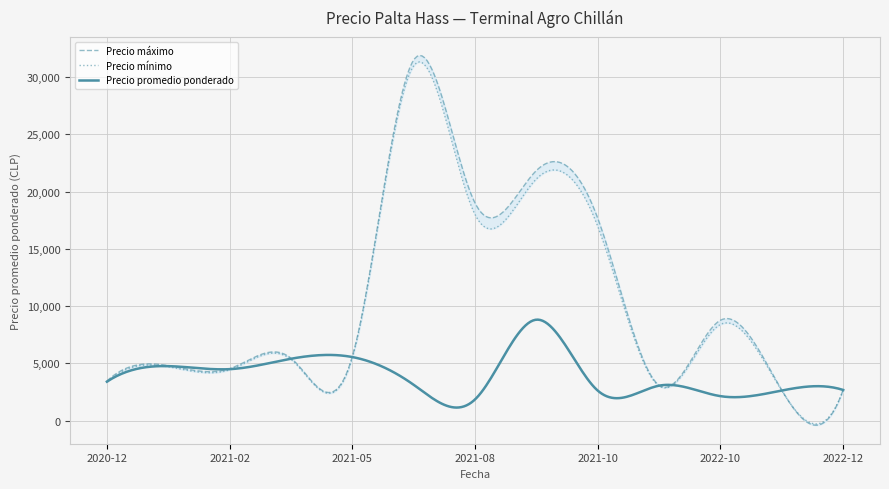

What is the maximum value for Precio promedio ponderado?

8817.7